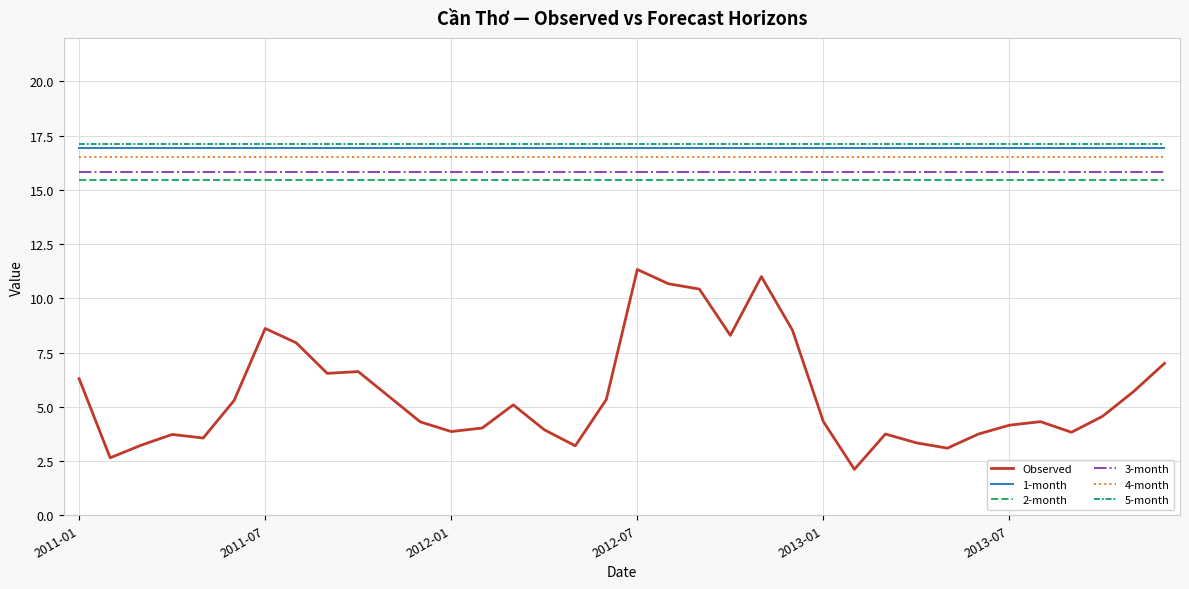

True or false: 3-month and 5-month intersect in this chart.

False